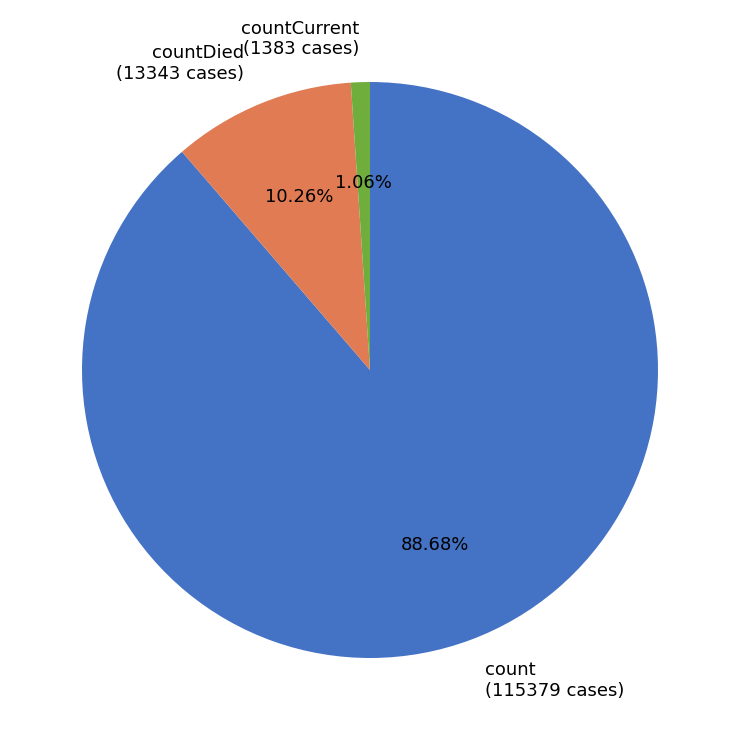

Count the number of slices in the pie.

3